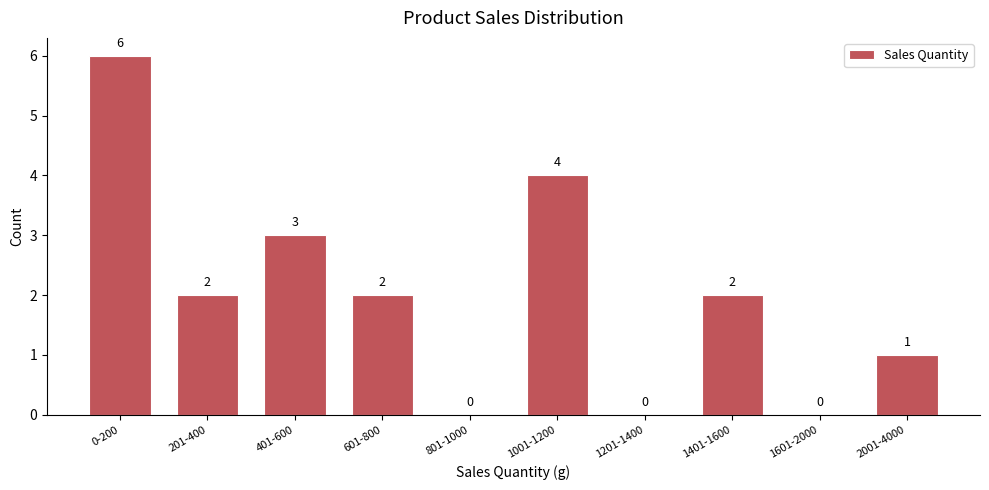

Reading right to left, list all the values displayed in this chart.

2001-4000=1	1601-2000=0	1401-1600=2	1201-1400=0	1001-1200=4	801-1000=0	601-800=2	401-600=3	201-400=2	0-200=6